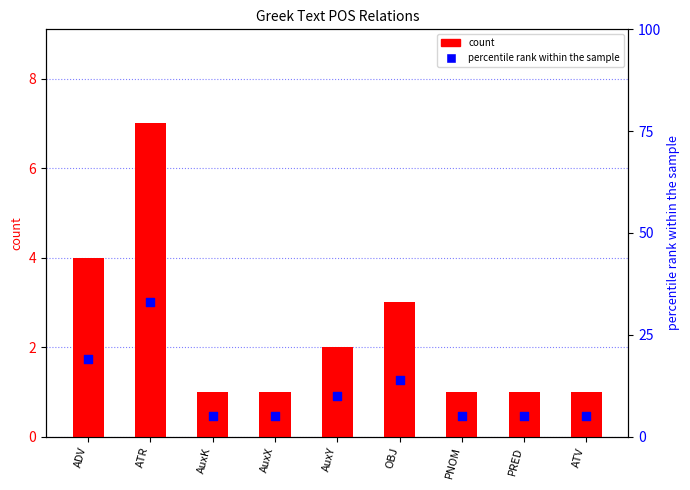

Which series reaches the maximum Y coordinate?

percentile rank within the sample